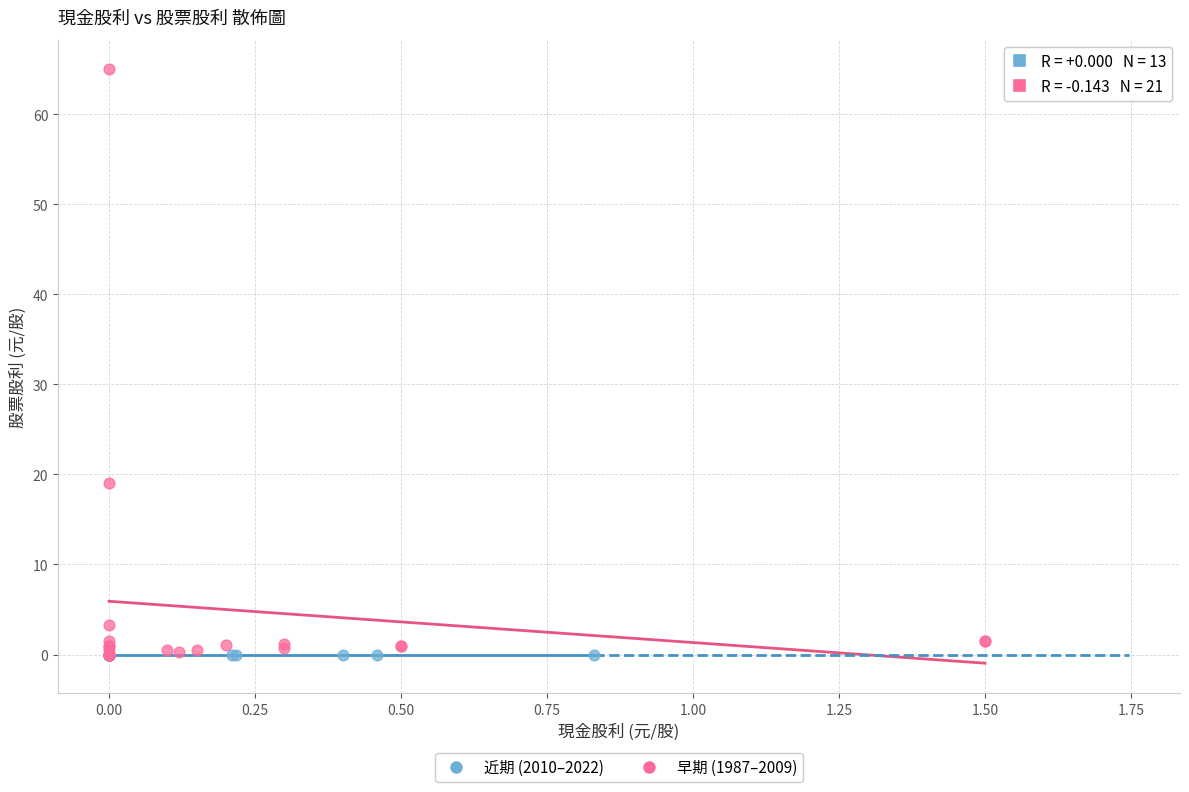

Which series reaches the maximum Y coordinate?

早期 (1987–2009)